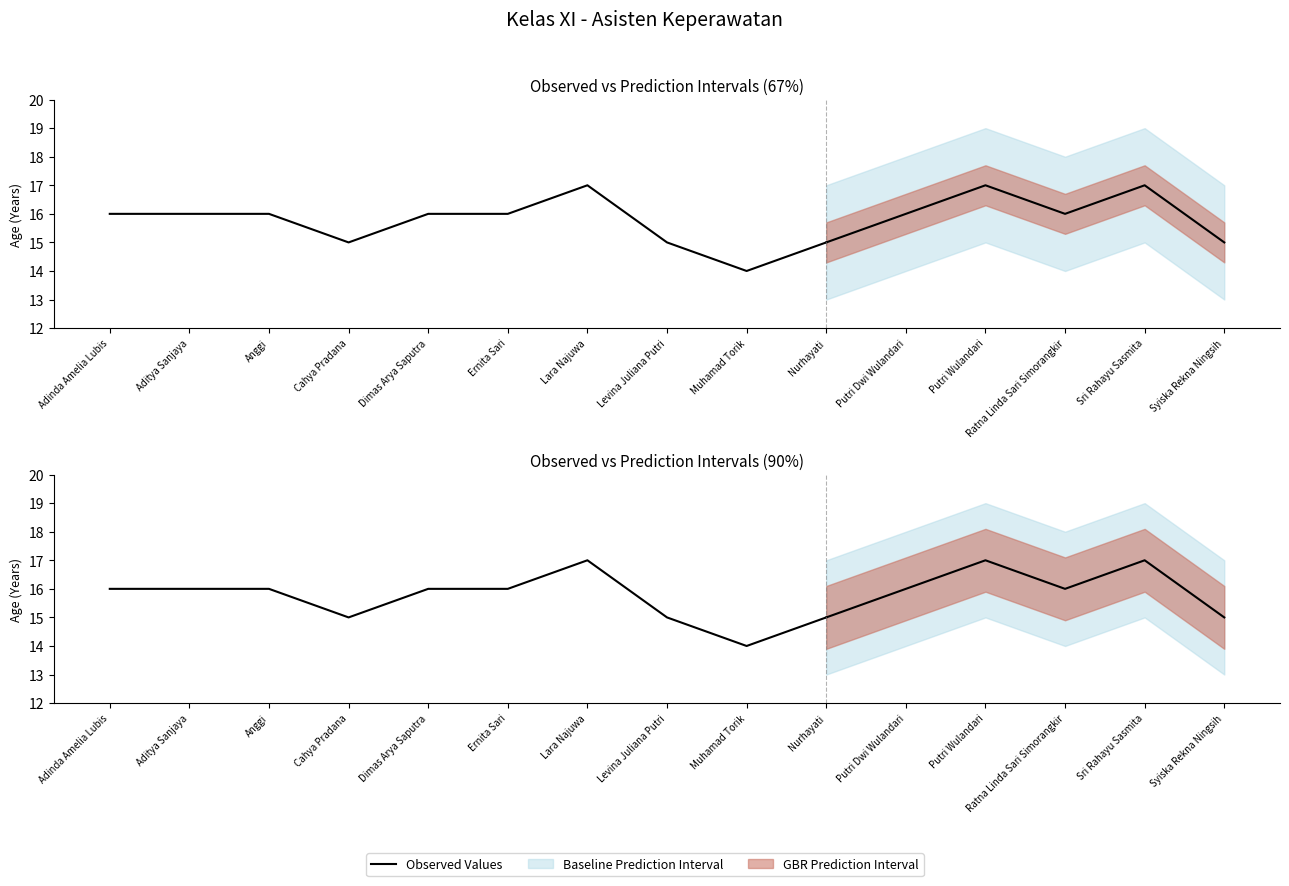

Which label corresponds to the largest value in the chart?

Lara Najuwa